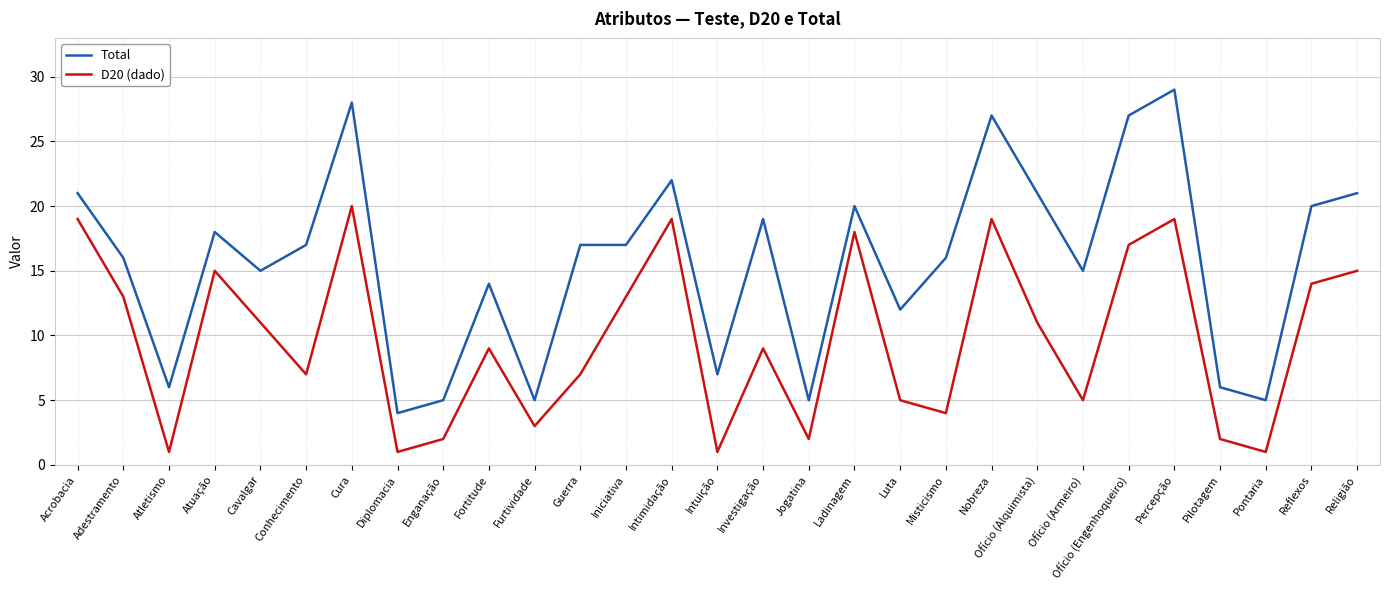

What is the sum of all Total values?

455